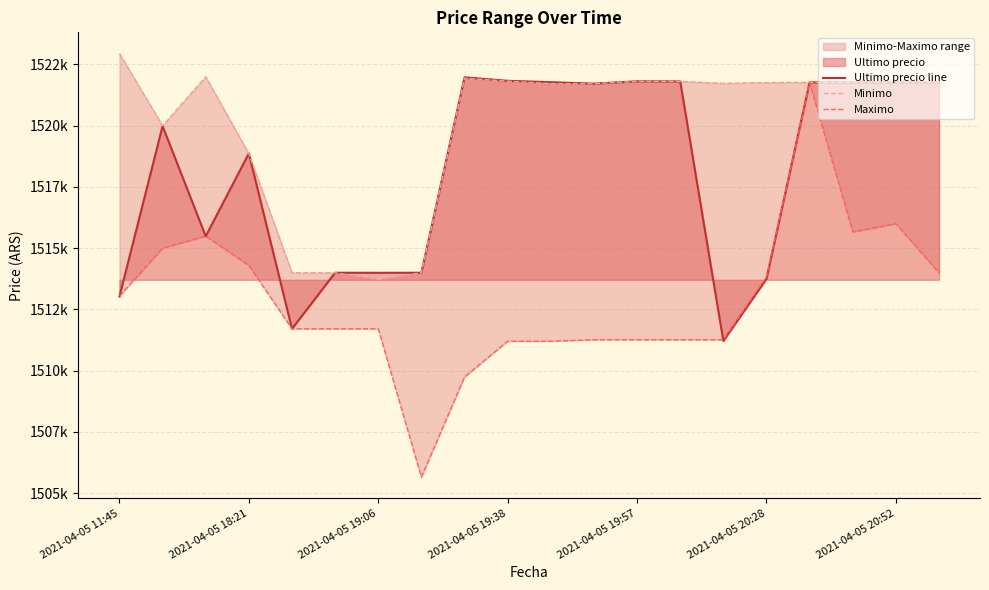

What value does the Ultimo precio line series have at 14?

1511215.0